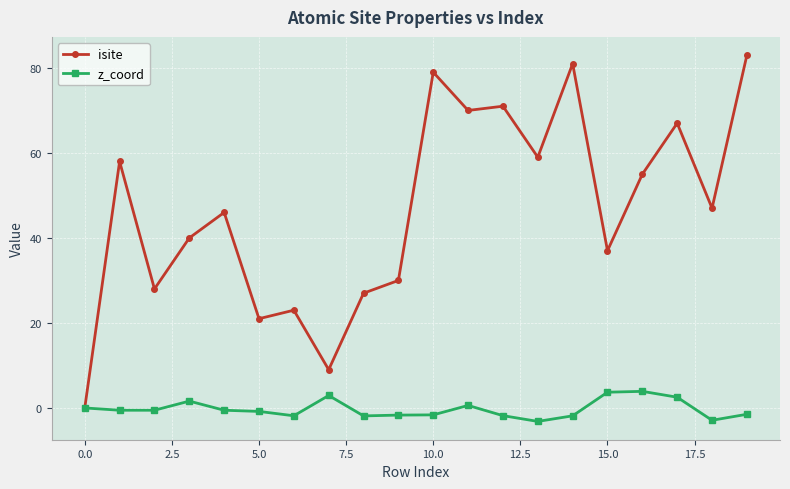

Which series has the widest spread of values?

isite